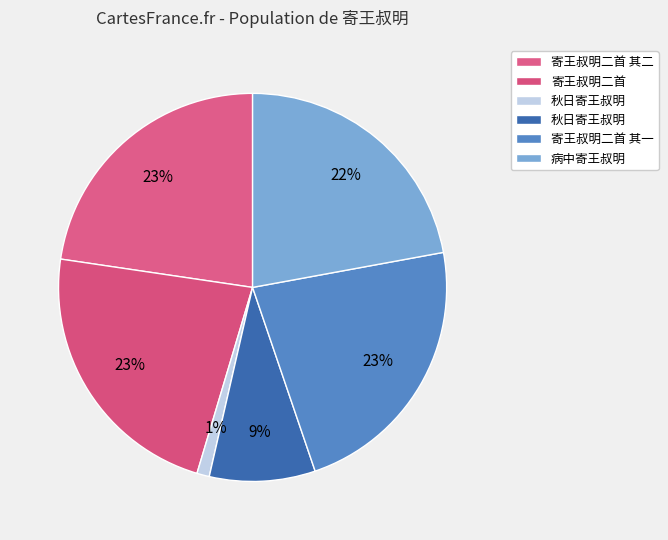

Is there any slice that represents more than half of the pie?

No